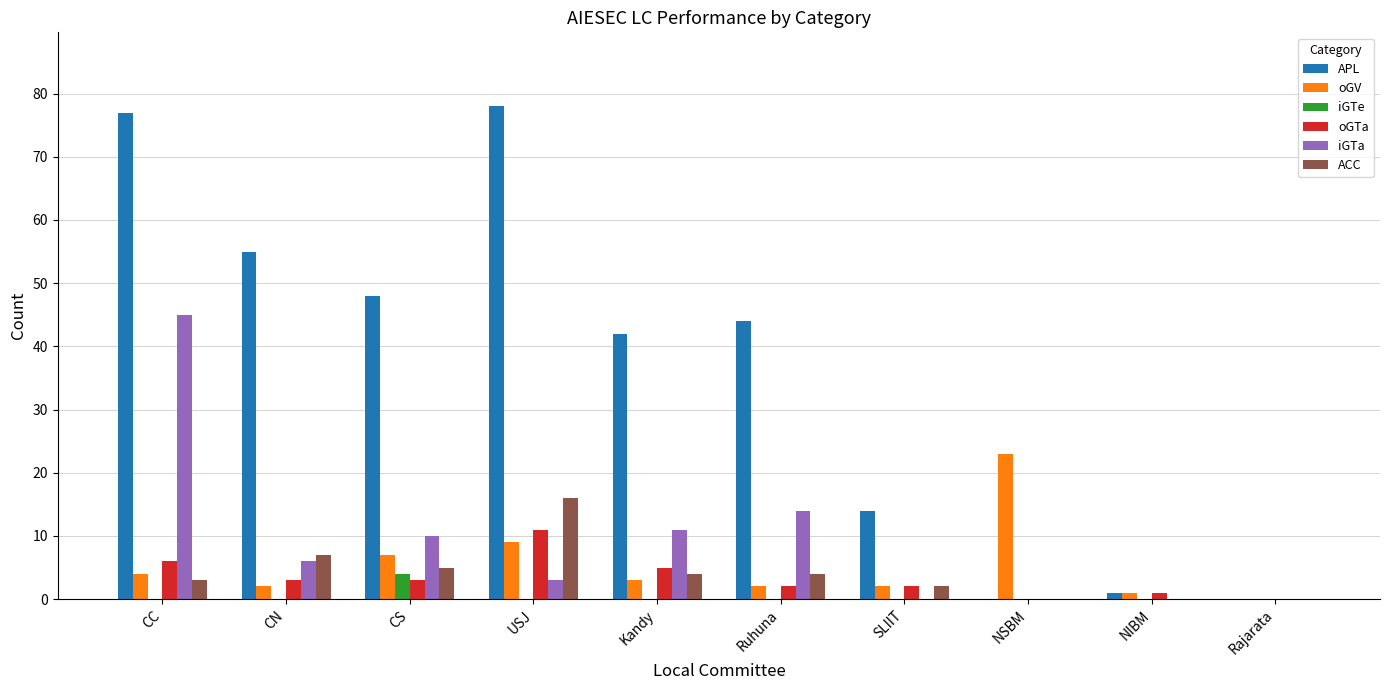

Which category has the highest value across all series?

USJ